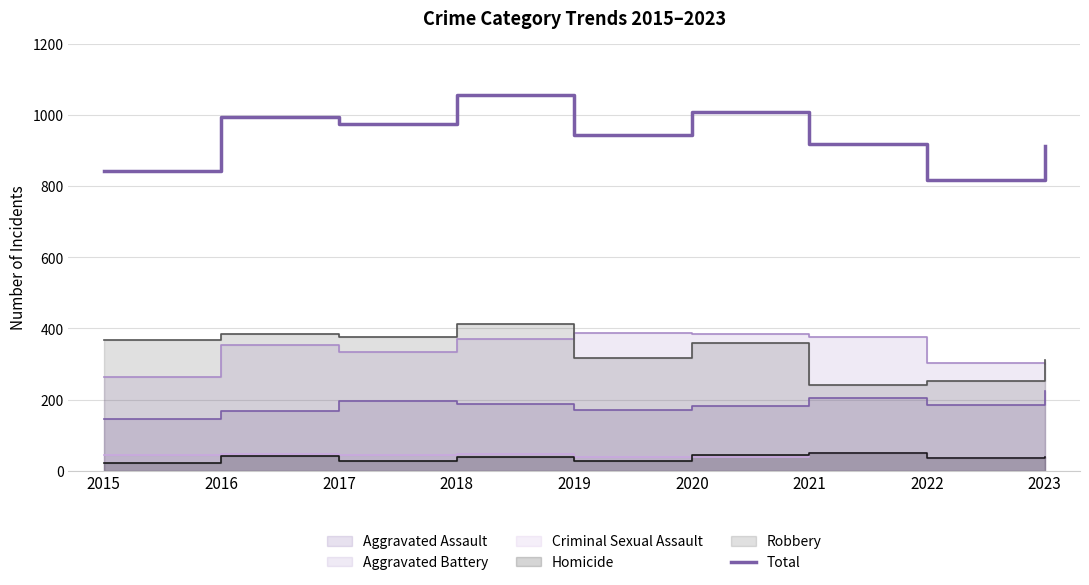

Where is the first local minimum?

2017